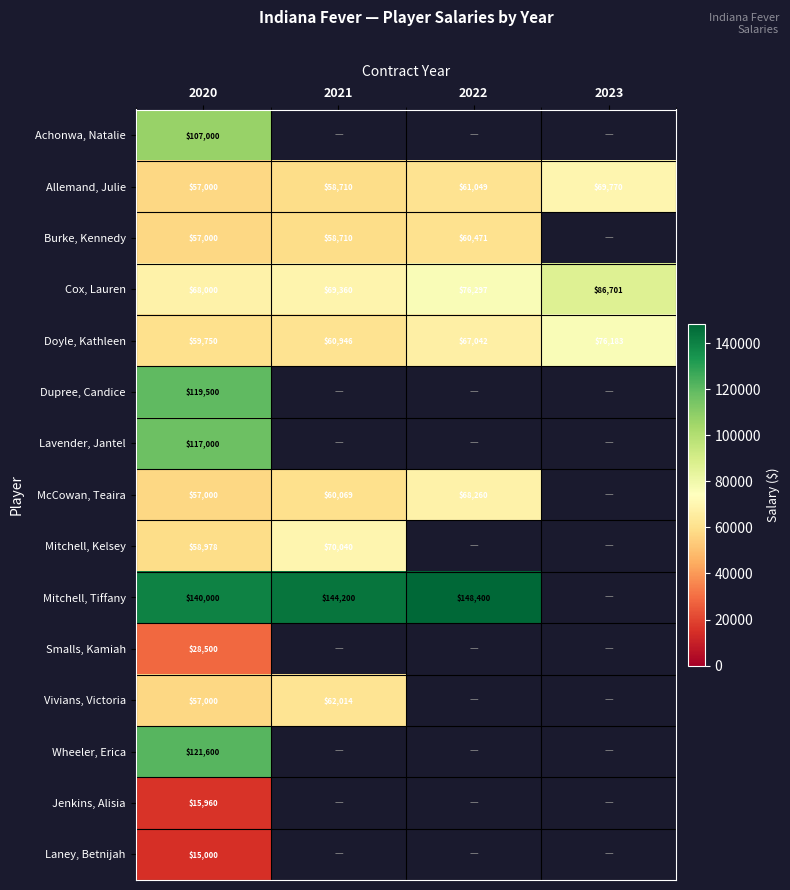

What is the difference between the highest and lowest values at 2020?

125000